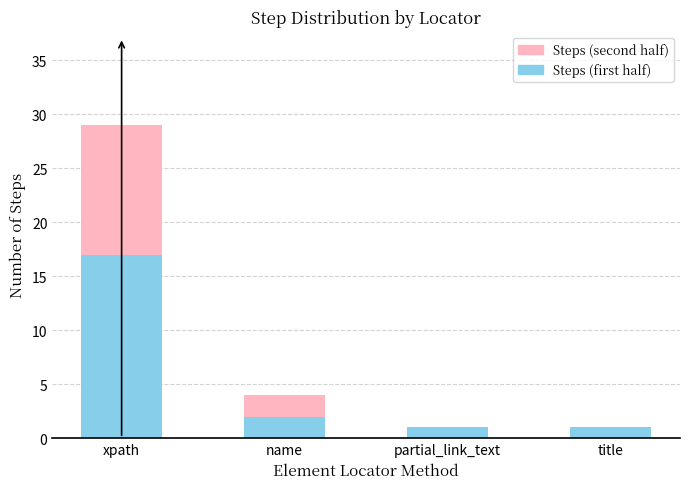

At which category is the sum across all series the highest?

xpath